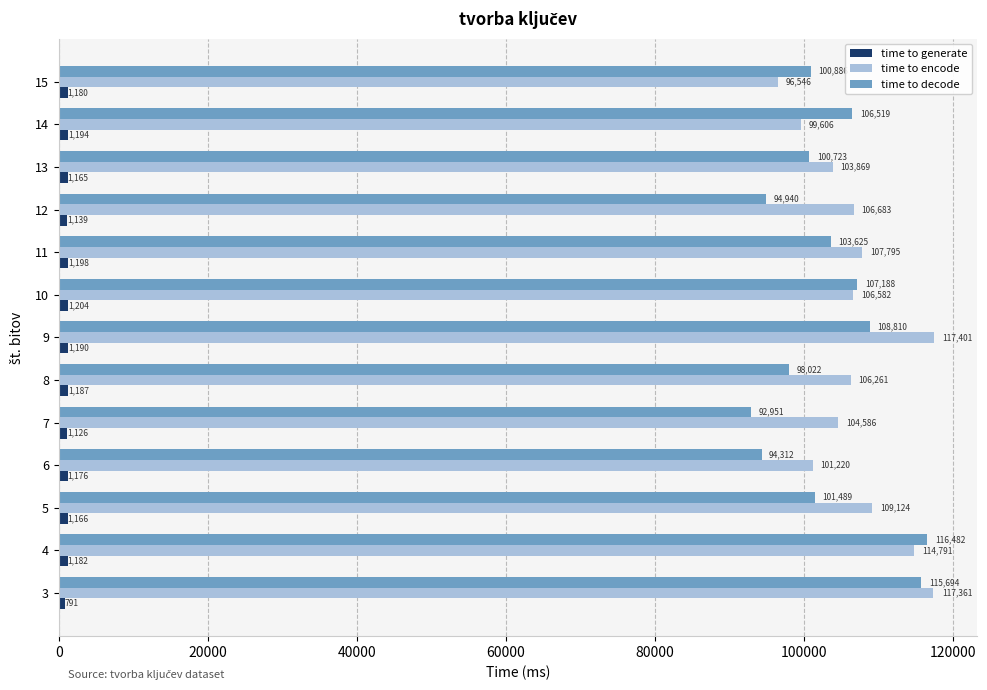

How many data points in time to encode are less than 106582?

6